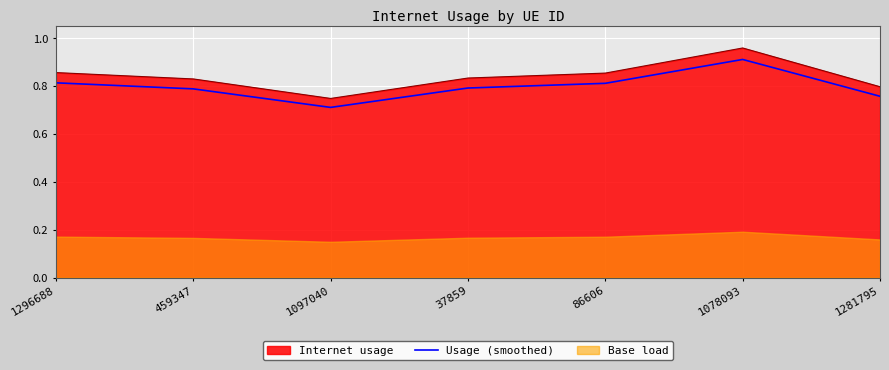

The chart shows a value of 0.7 at 1097040. True or false?

True